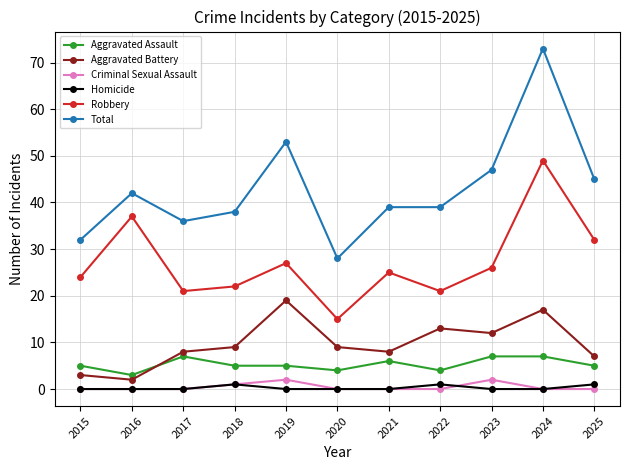

True or false: Robbery and Criminal Sexual Assault cross at least once.

False